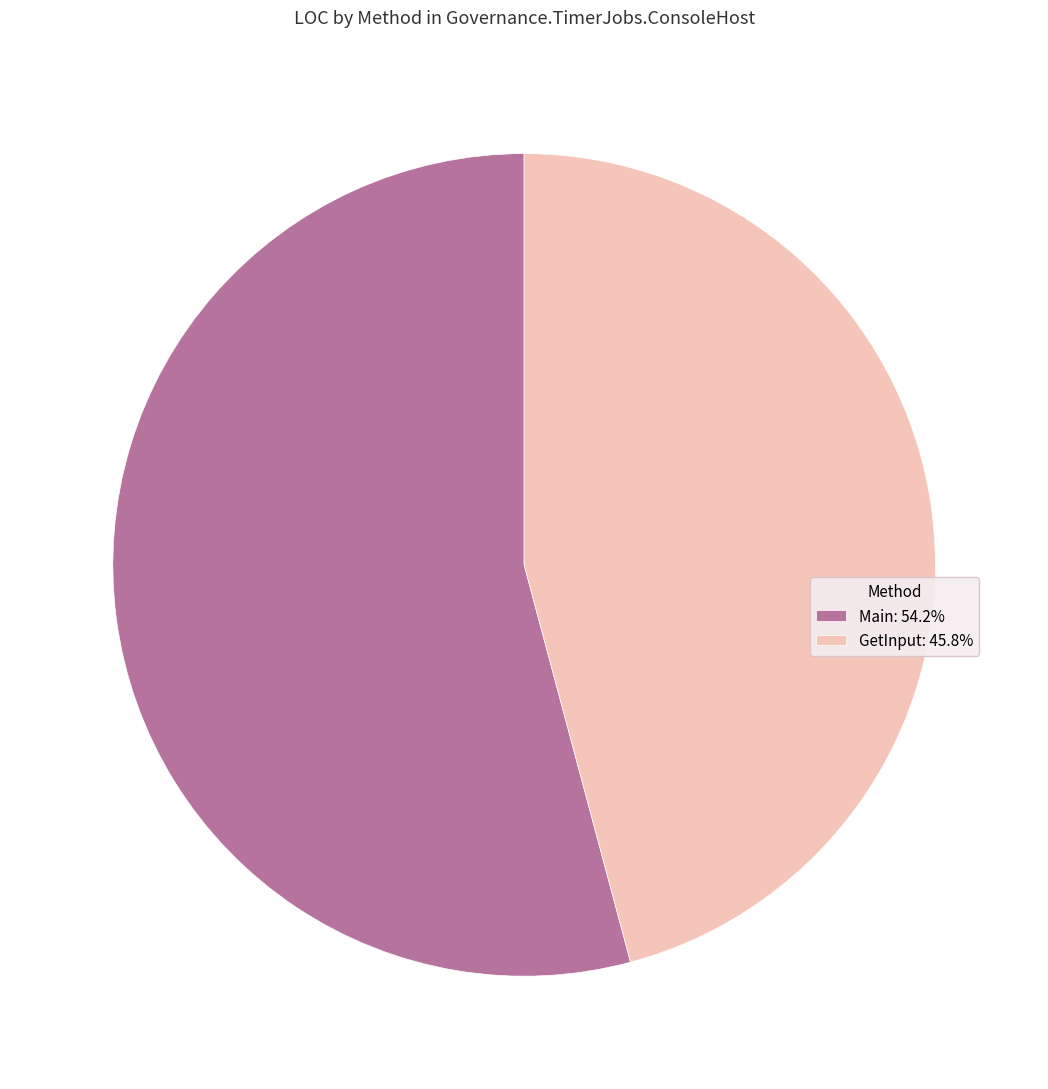

Is the sum of GetInput and Main greater than half?

Yes